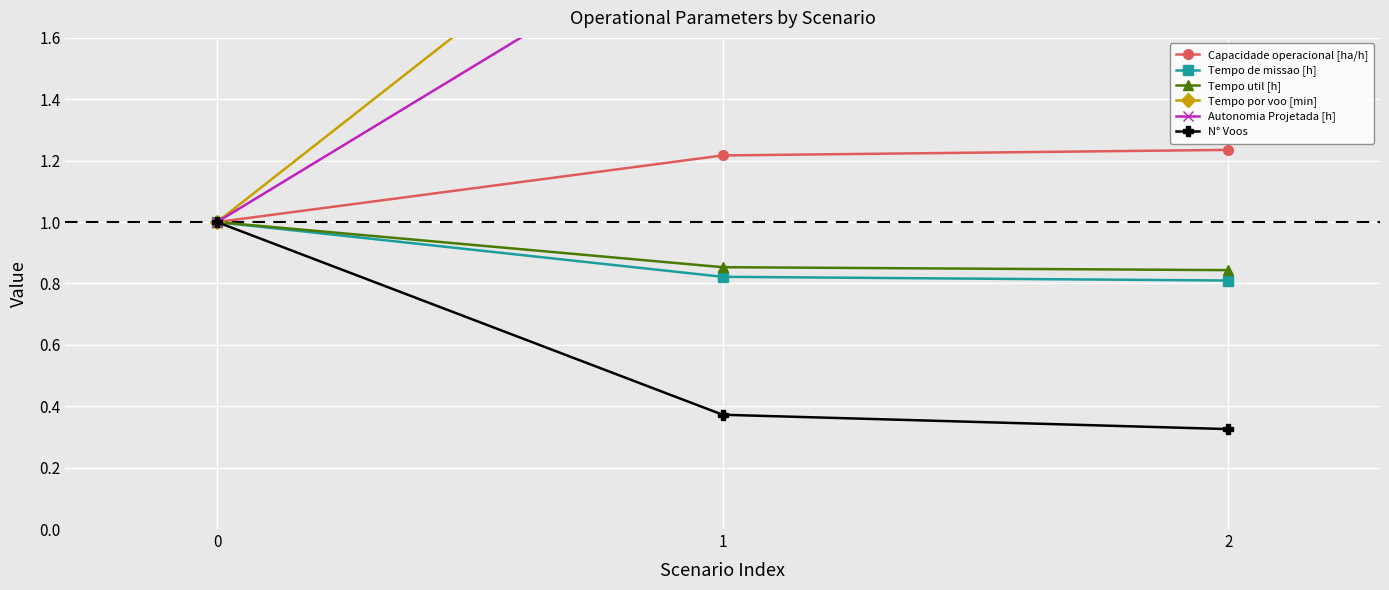

Is the value of Capacidade operacional [ha/h] at 1 greater than the value of N° Voos at 0?

Yes